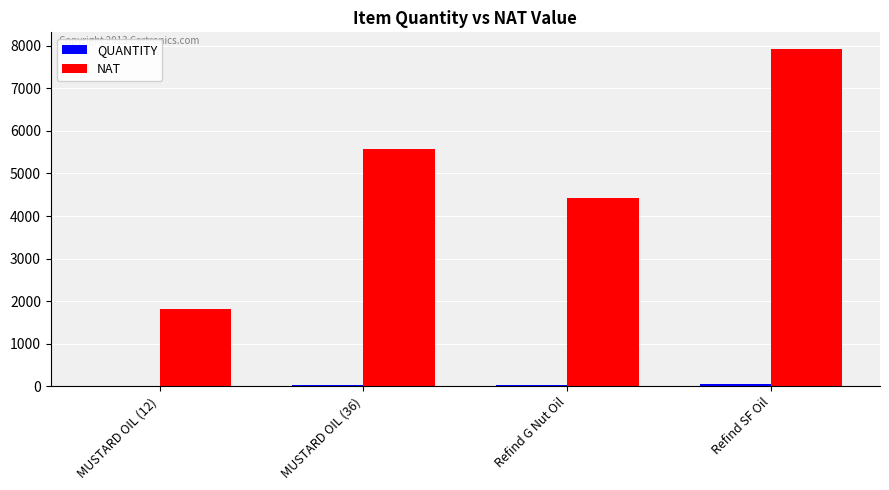

Between MUSTARD OIL (36) and Refind G Nut Oil, which series saw the biggest shift?

NAT